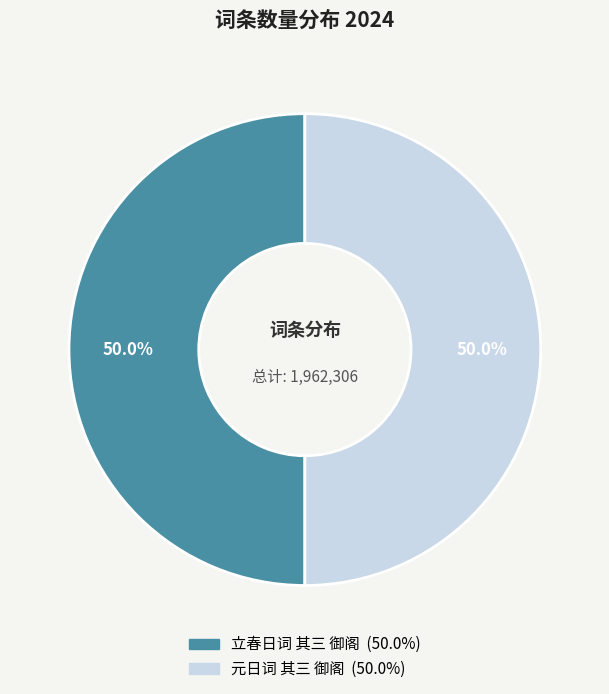

What percentage is NOT represented by 元日词 其三 御阁?

50.0%